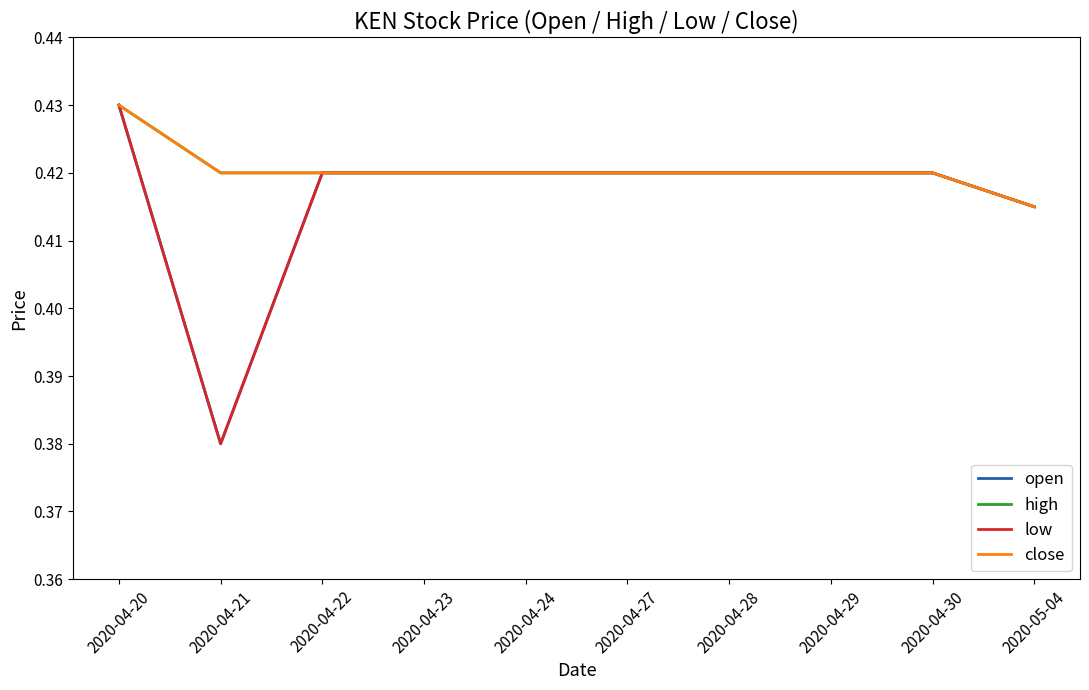

True or false: close and low intersect in this chart.

False